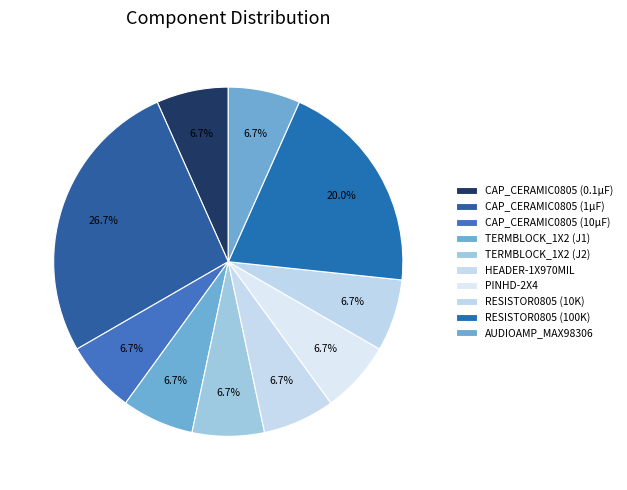

To the nearest percent, what is the difference between the largest and smallest slice percentages?

20%